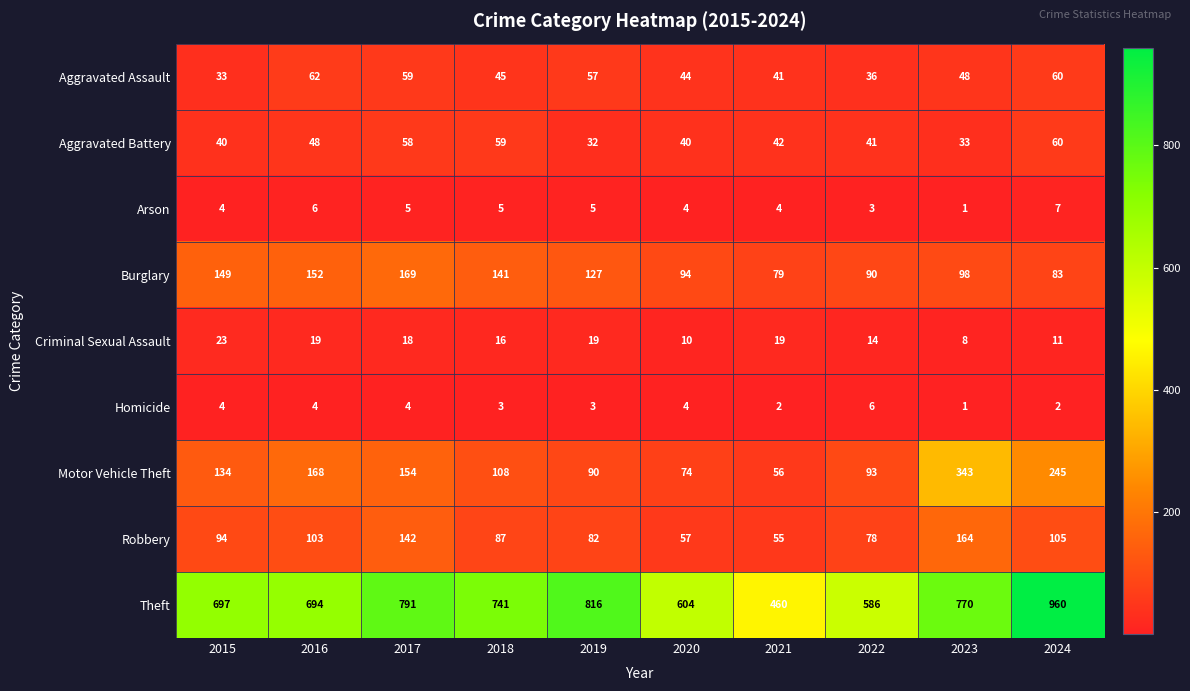

How many data points does each series have?

10